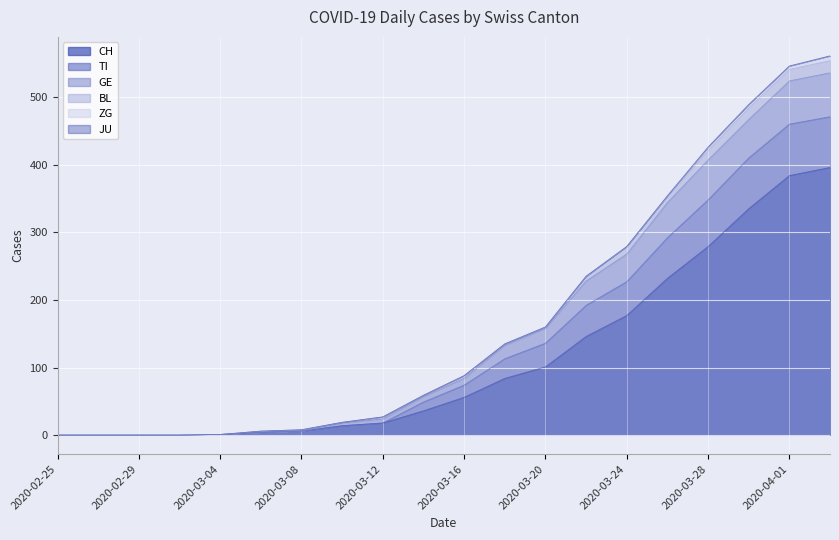

At which category does the chart reach its minimum across all series?

2020-02-25